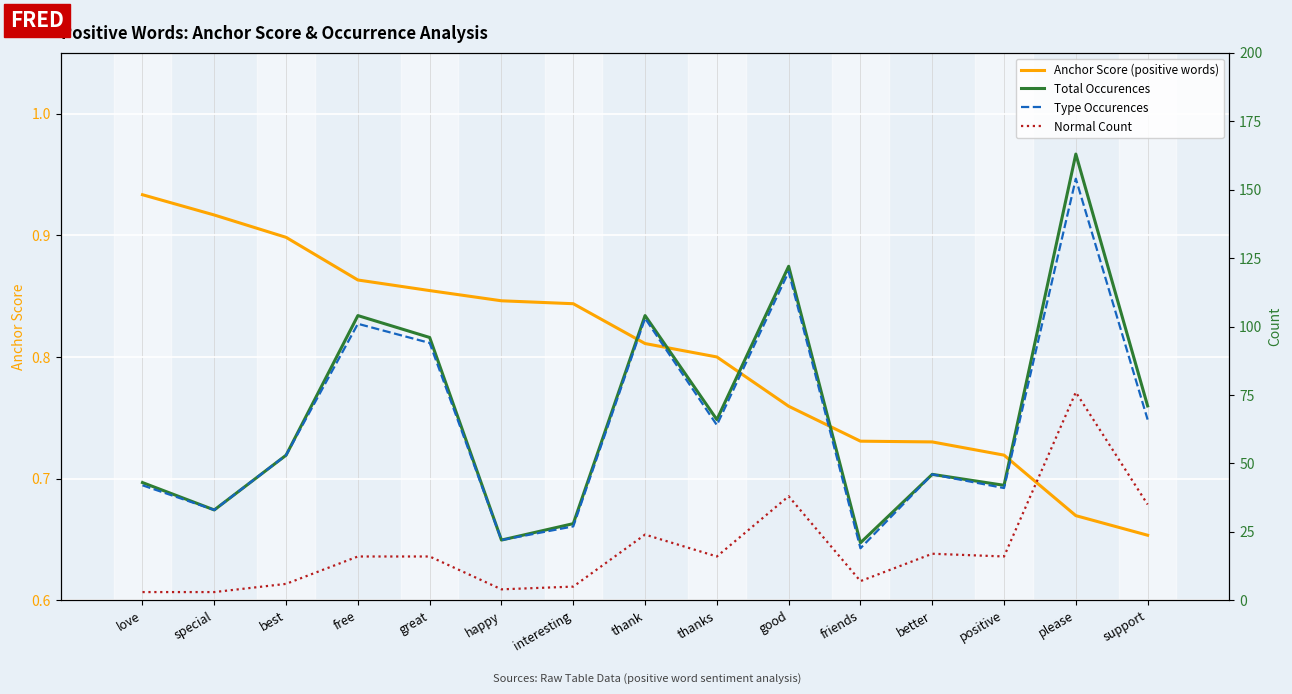

How many data points in Normal Count are less than 16?

6